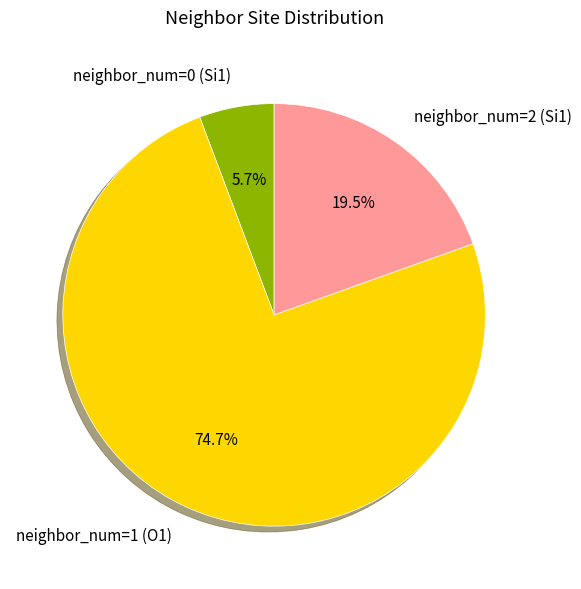

What portion of the pie excludes neighbor_num=2 (Si1)?

80.5%